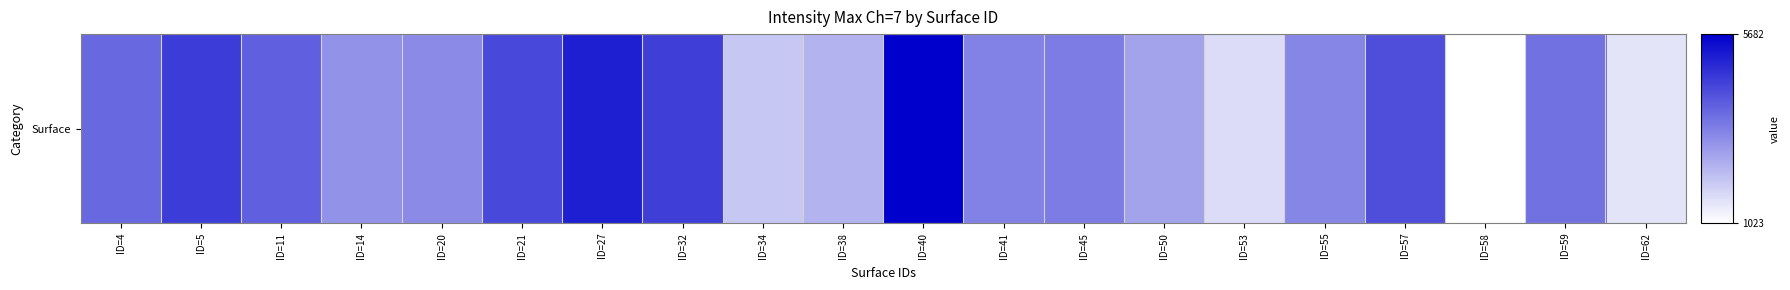

The chart shows a value of 4366 at ID=21. True or false?

True